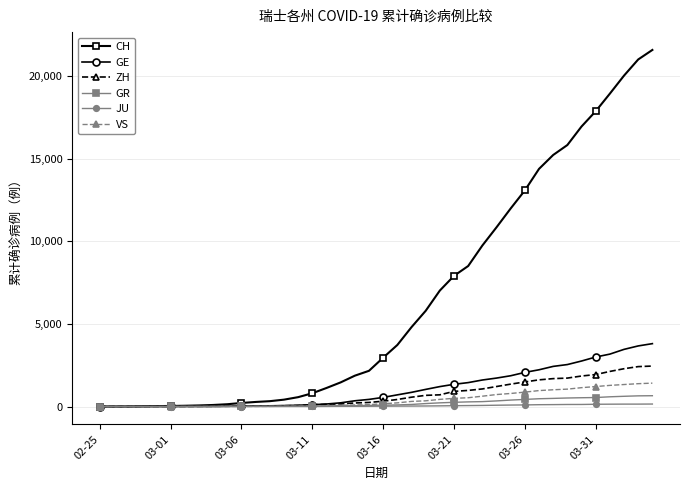

Which series has the largest total across all categories?

CH